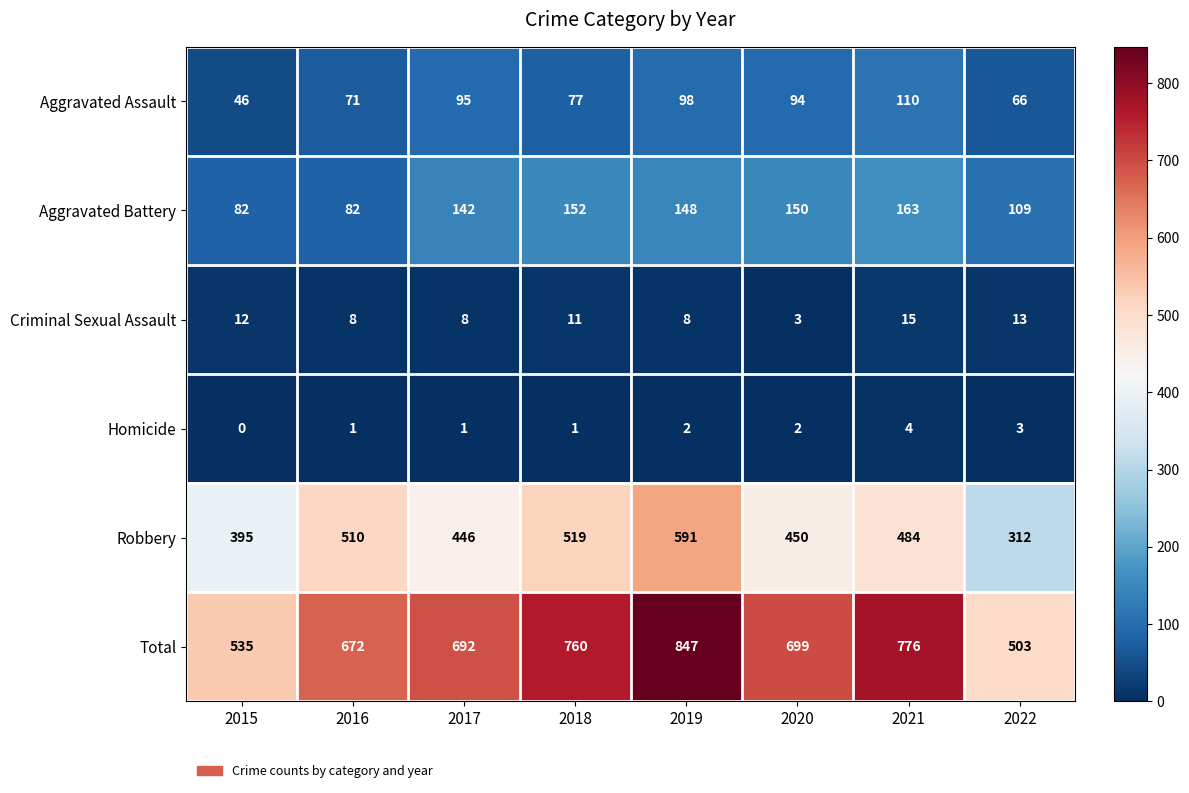

Count the number of categories in the chart.

8